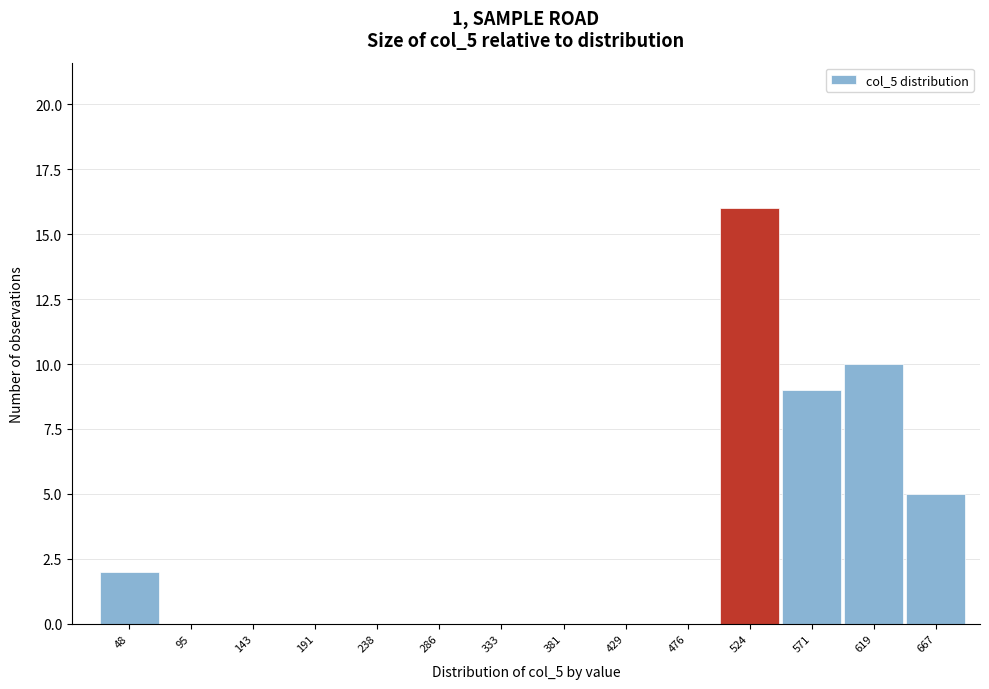

Reading left to right, extract all data points from this chart.

48=2	95=0	143=0	191=0	238=0	286=0	333=0	381=0	429=0	476=0	524=16	571=9	619=10	667=5